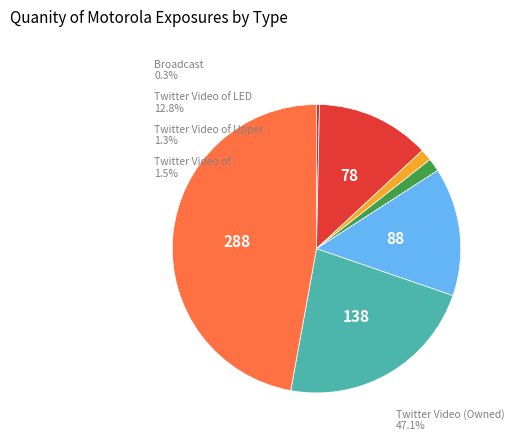

How many slices are in this pie chart?

7